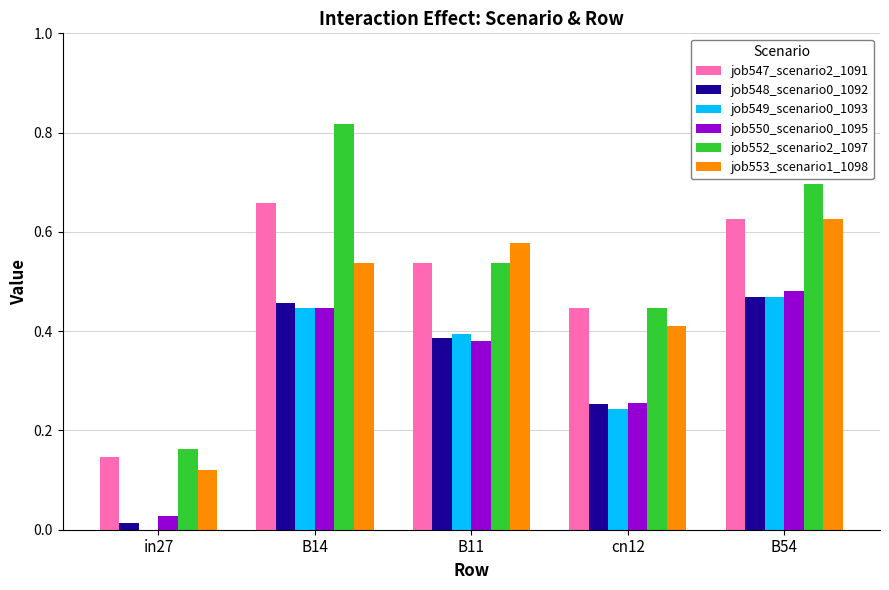

Is the value of job548_scenario0_1092 at cn12 greater than the value of job553_scenario1_1098 at in27?

Yes